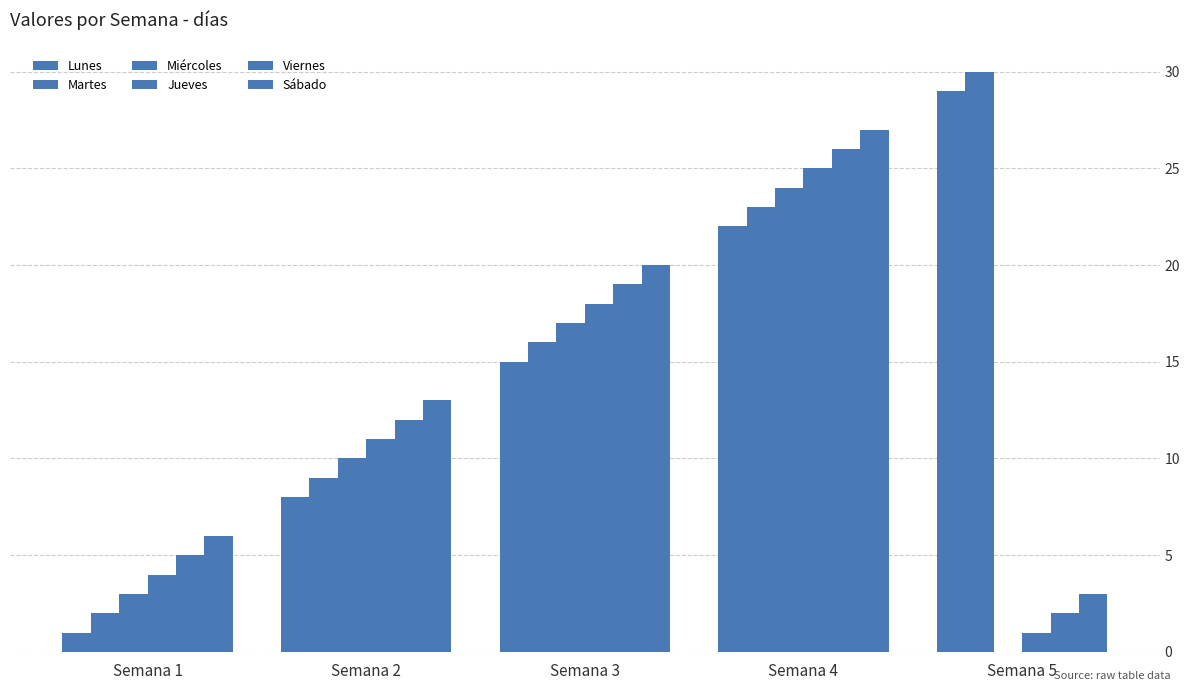

Count the number of categories in the chart.

5